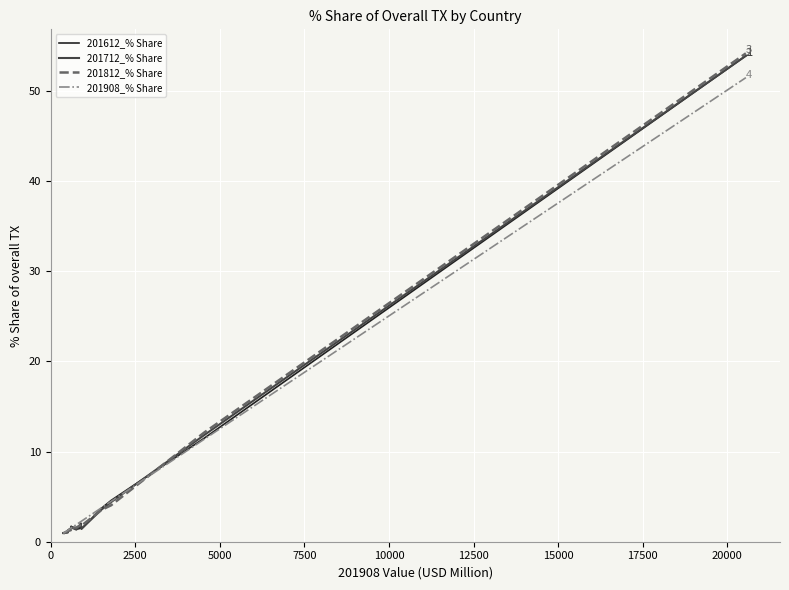

What is the maximum value for 201712_% Share?

53.9